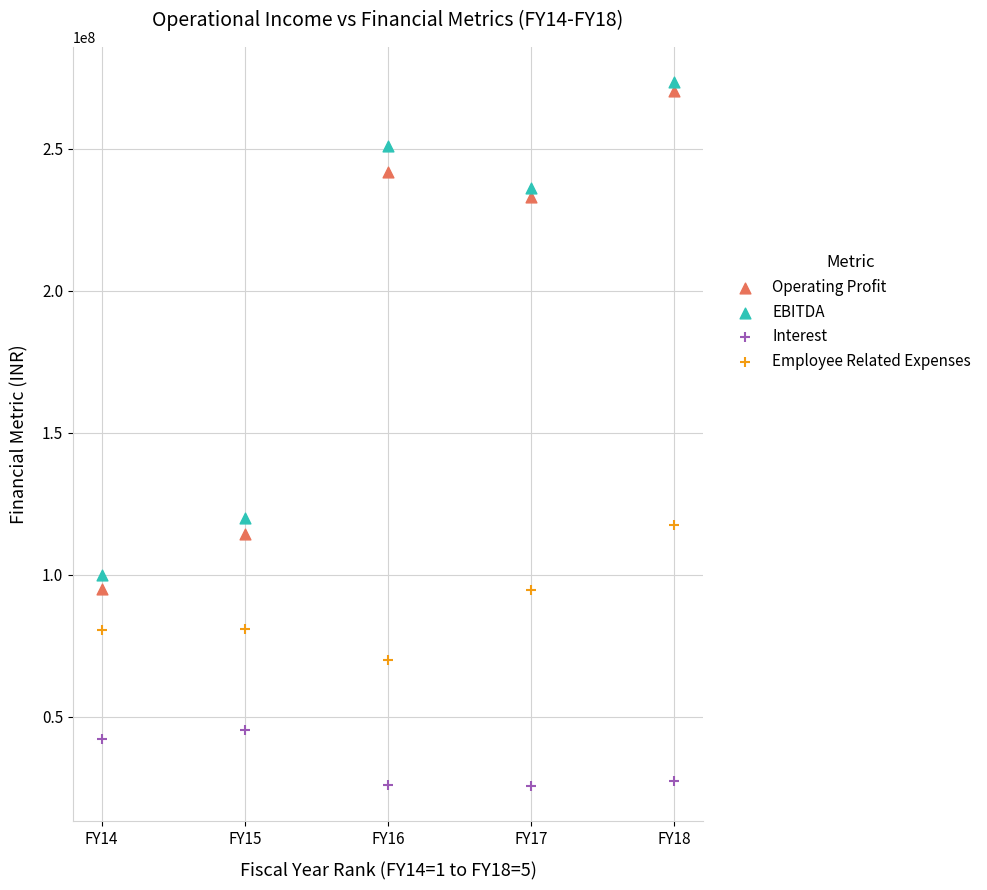

Which series contains the highest Y value?

EBITDA